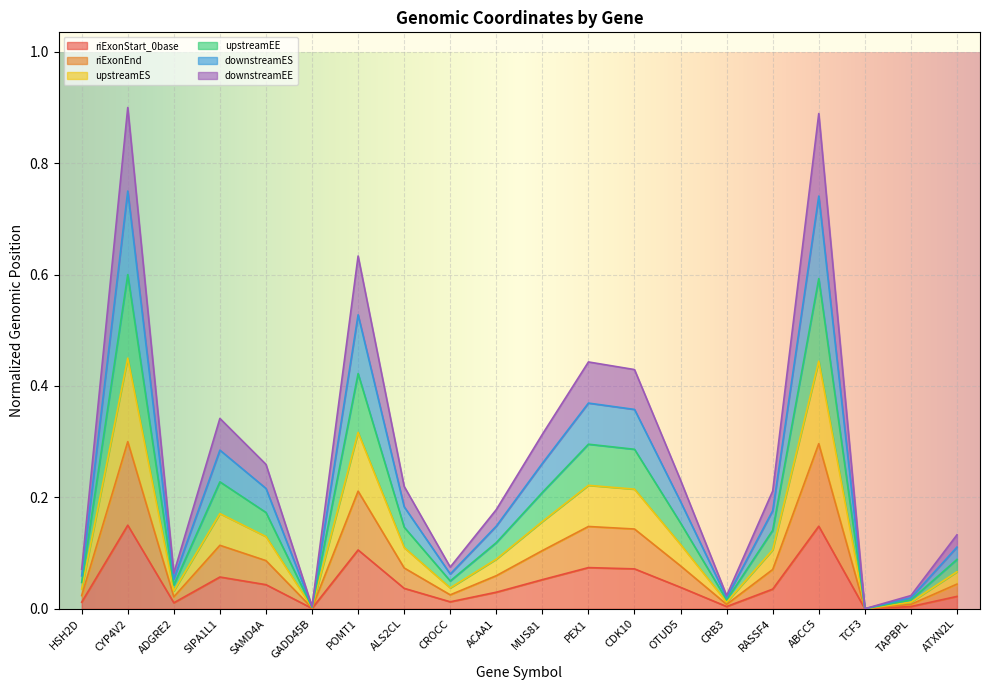

What are all the series names shown in the legend?

riExonStart_0base, riExonEnd, upstreamES, upstreamEE, downstreamES, downstreamEE